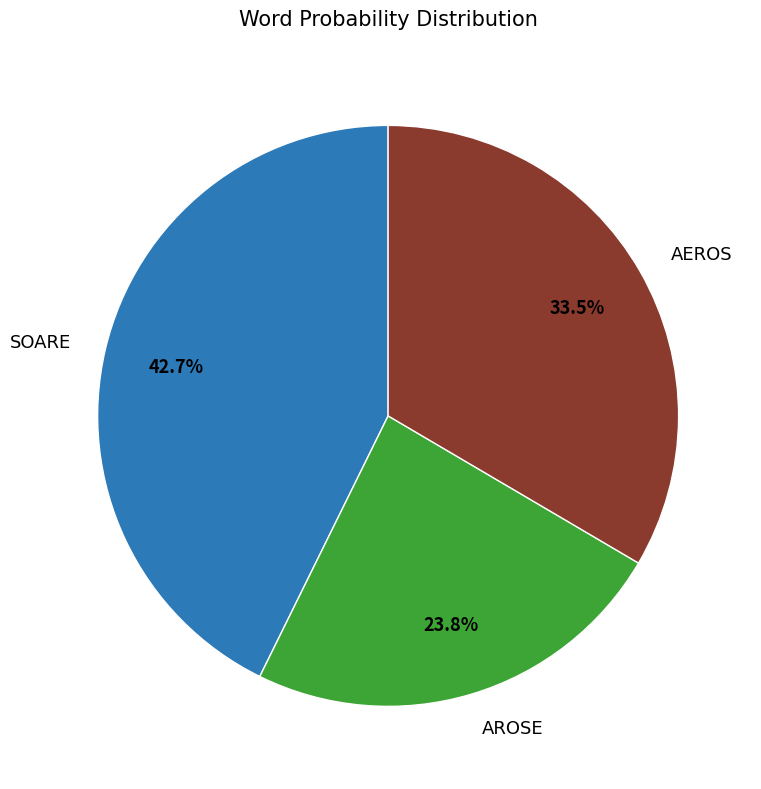

Which has a higher value, AEROS or AROSE?

AEROS